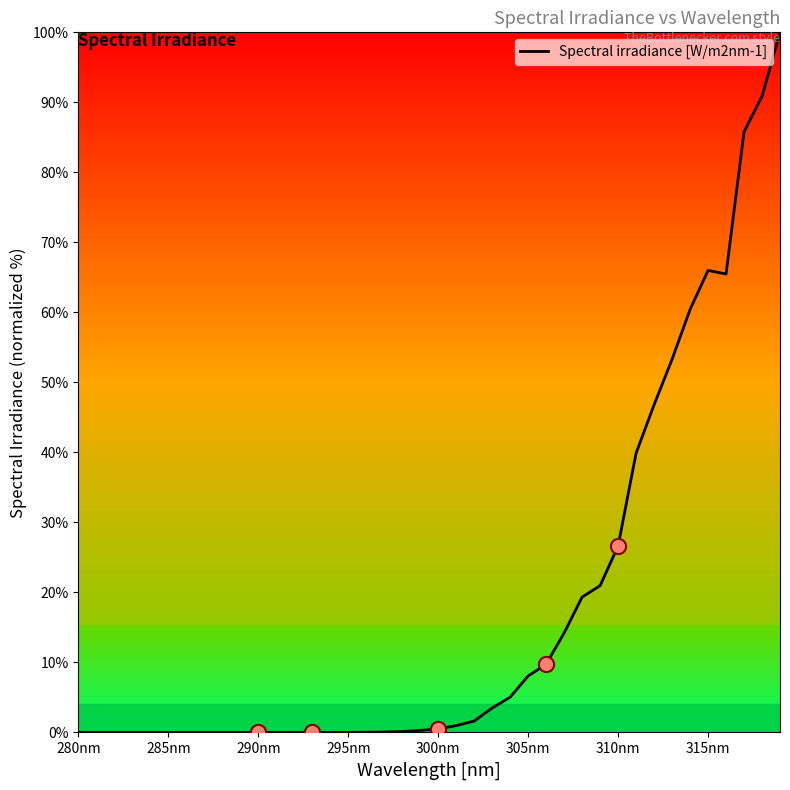

What is the maximum value shown in the chart?

100.0